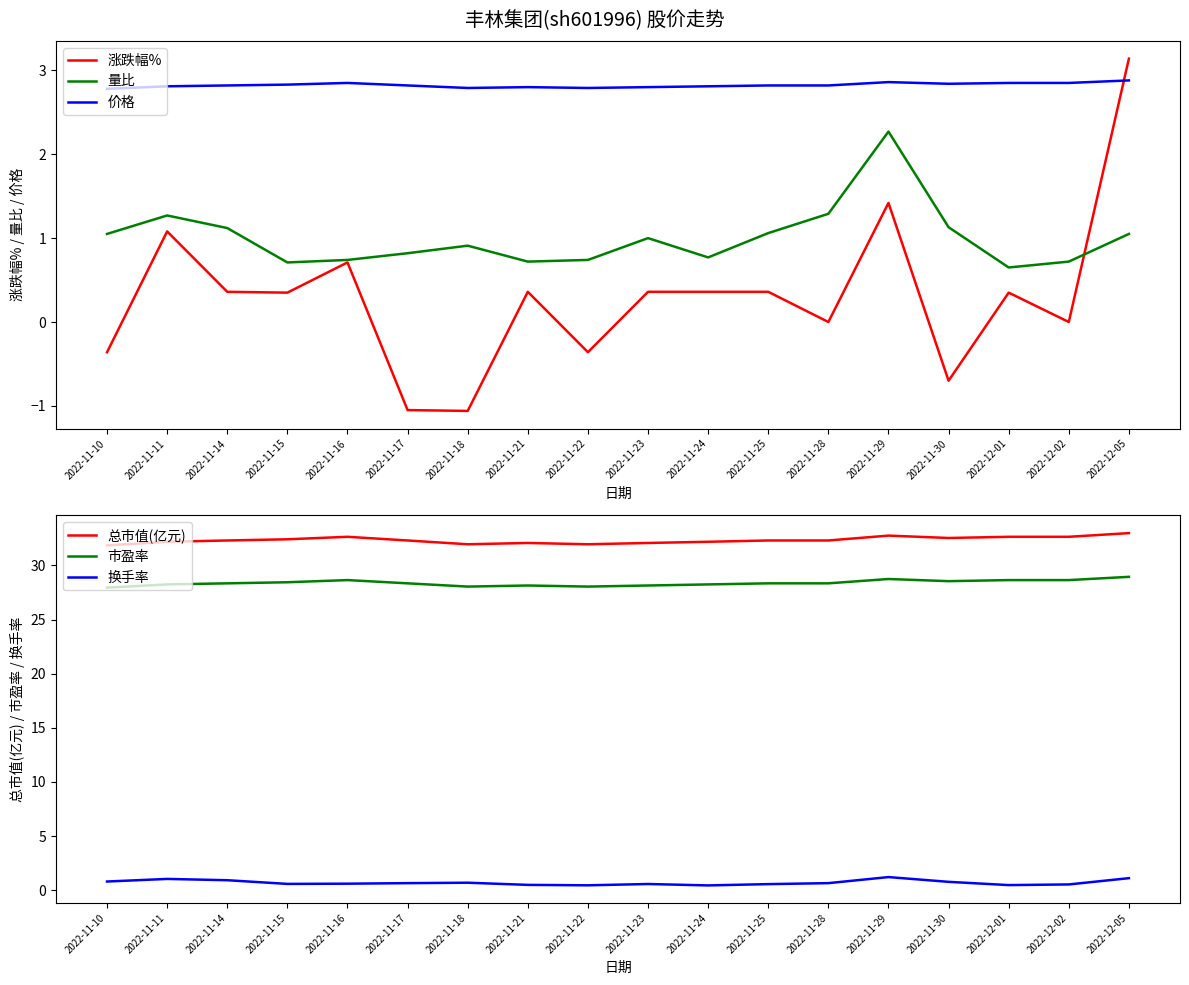

Is the value of 量比 at 2022-12-01 greater than the value of 涨跌幅% at 2022-11-16?

No